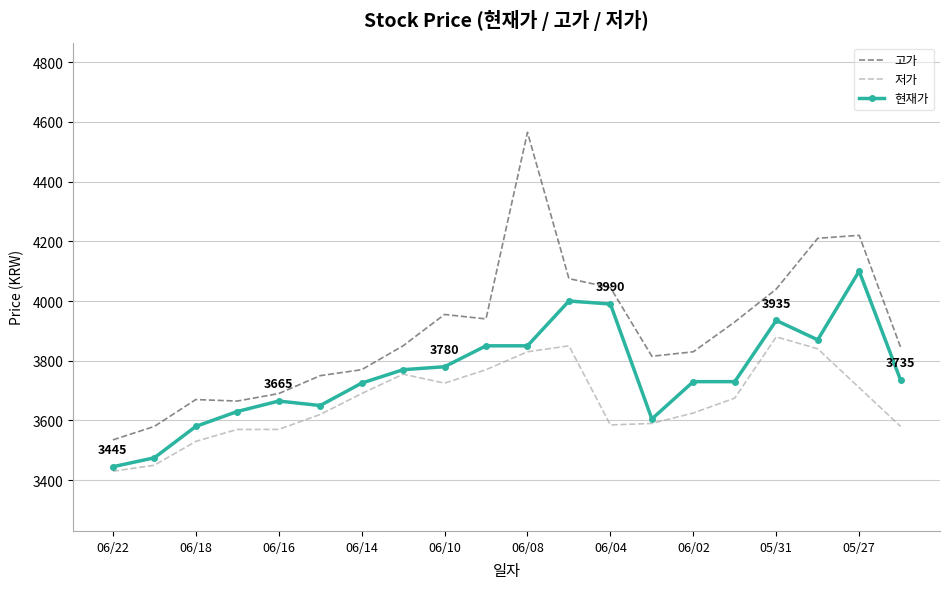

List the series in order of their peak value, lowest first.

저가, 현재가, 고가